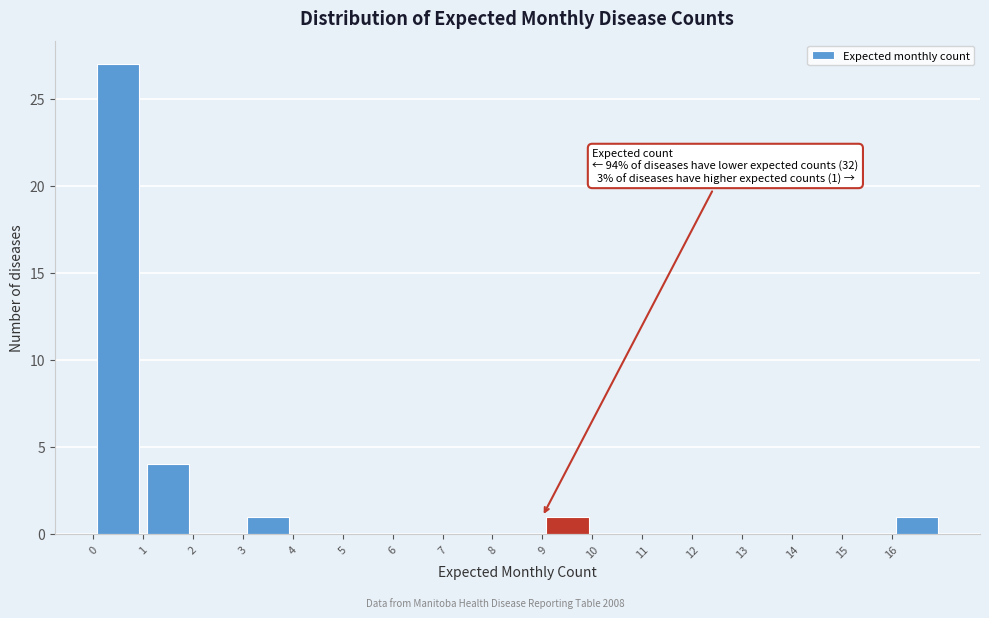

Which range on the x-axis has the tallest bar?

0 to 1